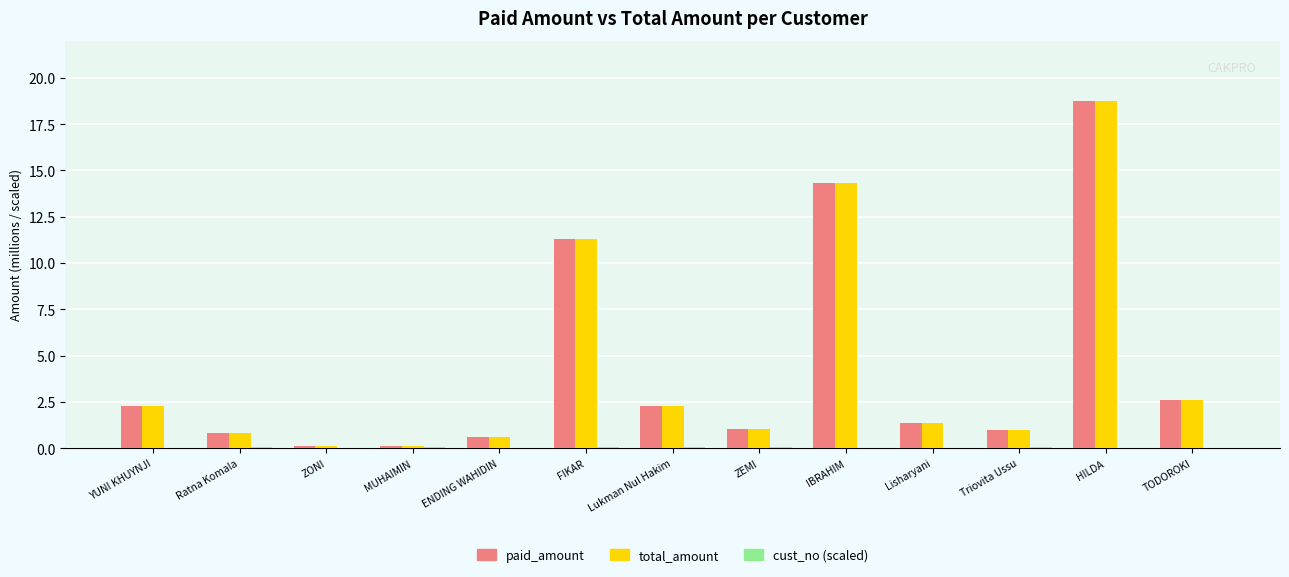

The paid_amount series shows 2.6 at TODOROKI. True or false?

True